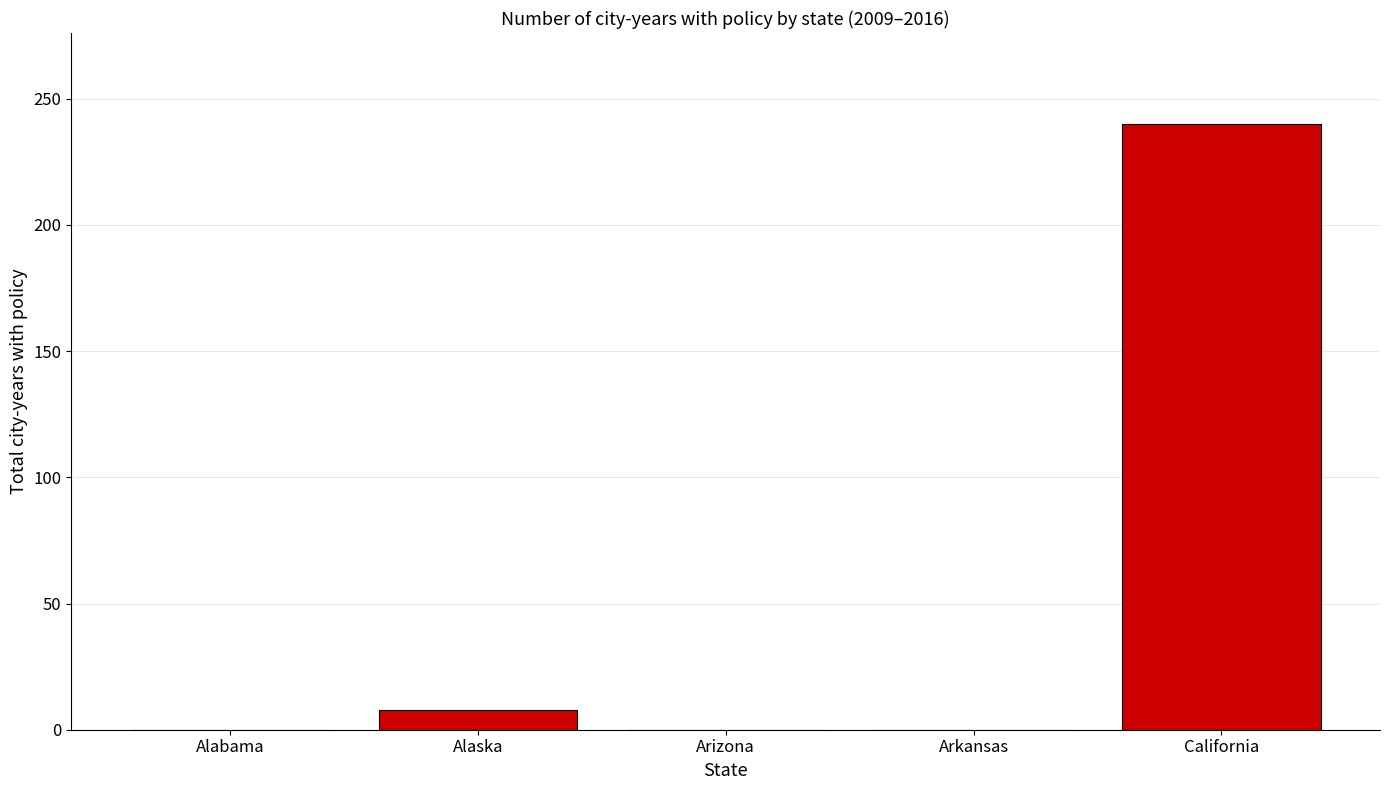

Is it true that the value at Arkansas is -119?

False